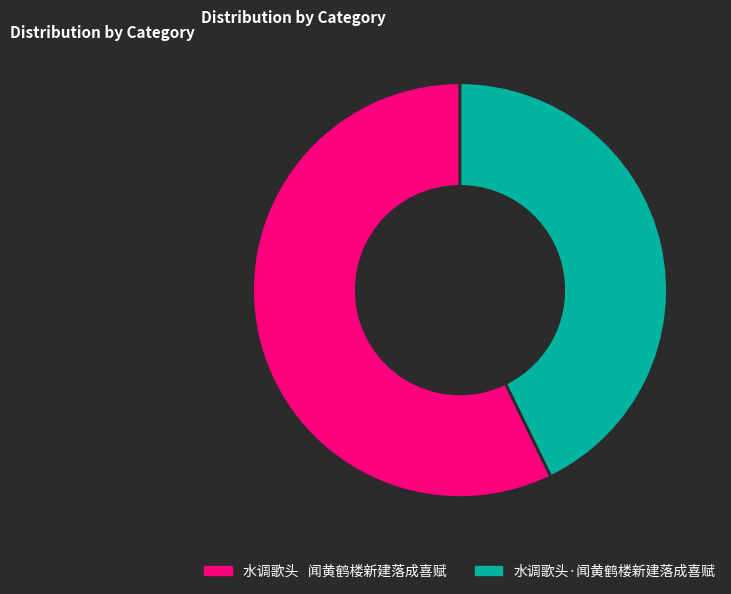

How many slices are in this pie chart?

2